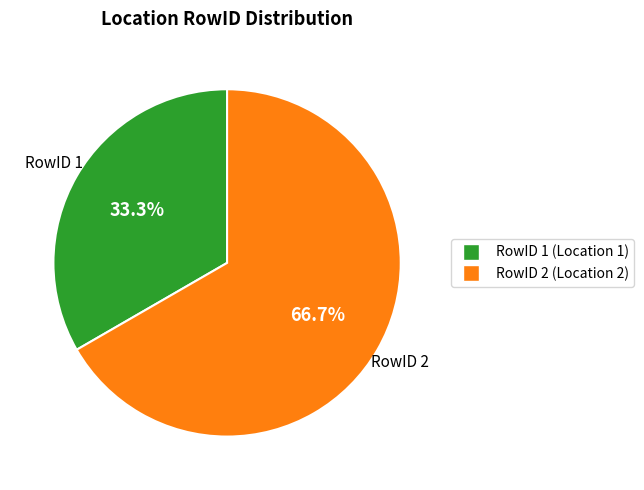

Is there a majority slice in this chart?

Yes